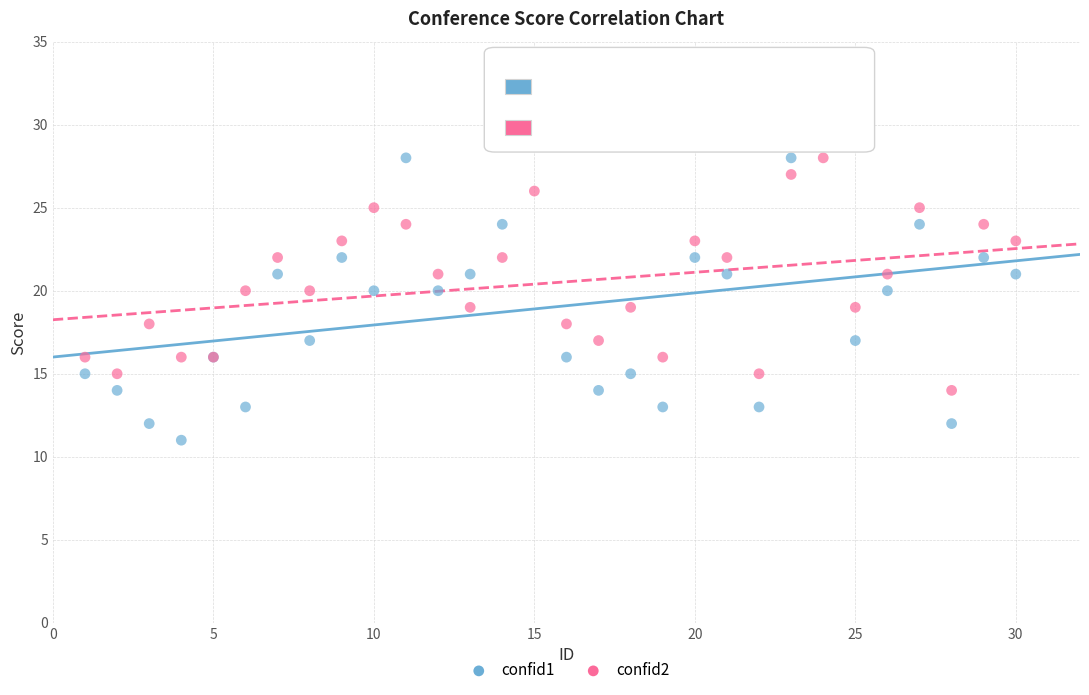

Which series contains the lowest Y value?

confid1